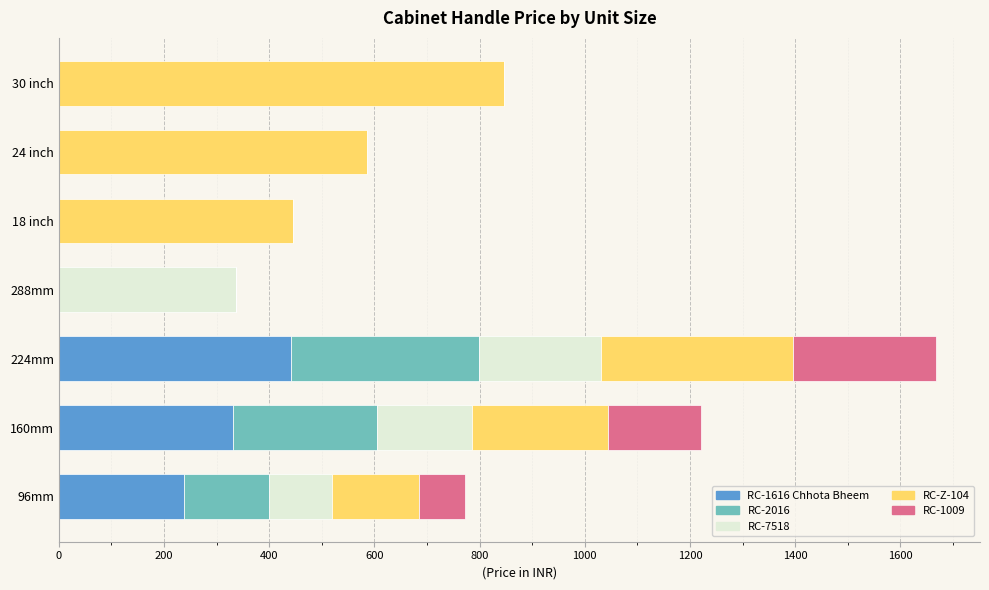

At which category is the sum across all series the highest?

224mm